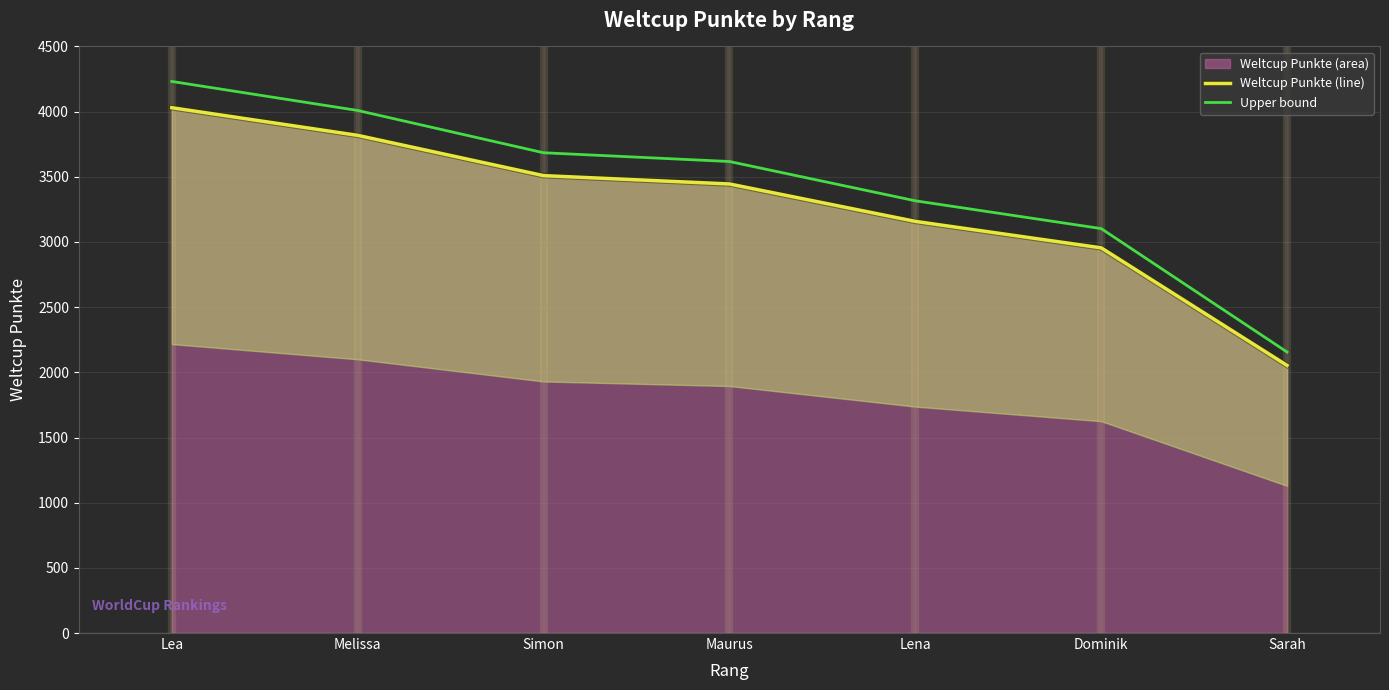

Where does the Weltcup Punkte (line) series first go above 3445?

Lea